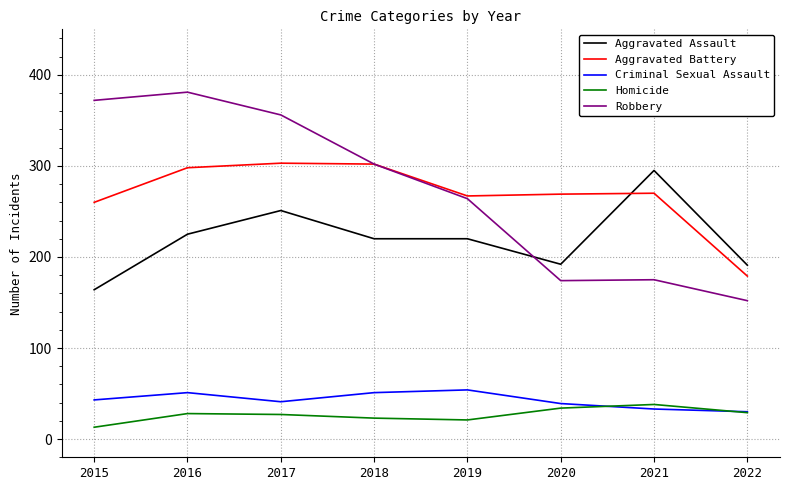

True or false: Criminal Sexual Assault and Aggravated Assault cross at least once.

False